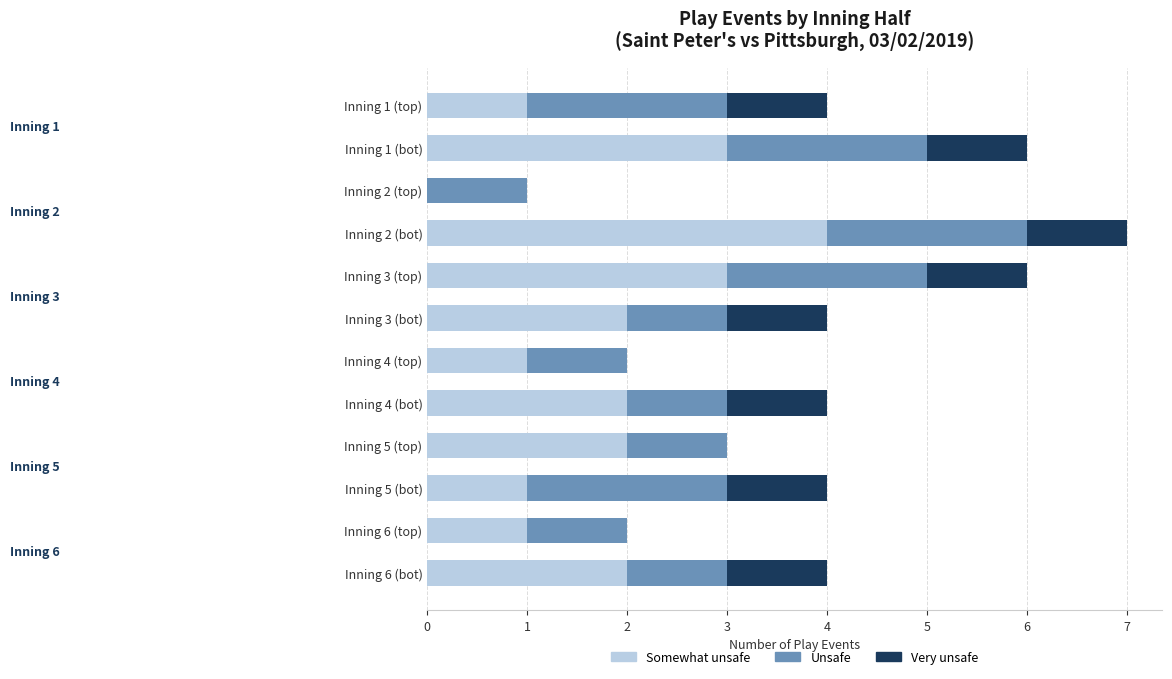

What is the total value across all series at Inning 5 (top)?

3